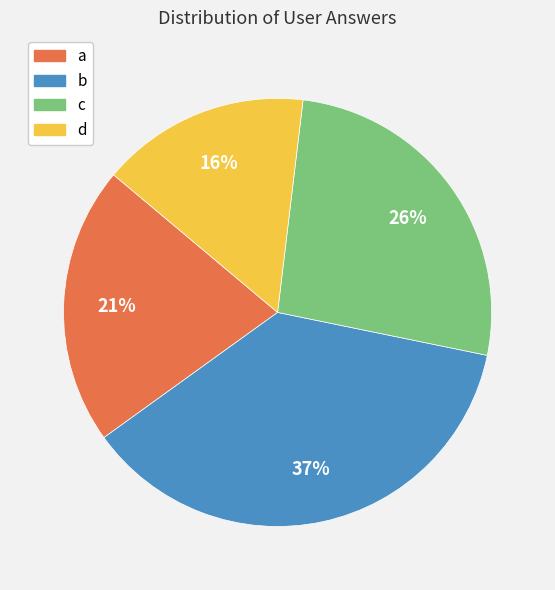

To the nearest percent, what is the combined percentage of d and b?

53%